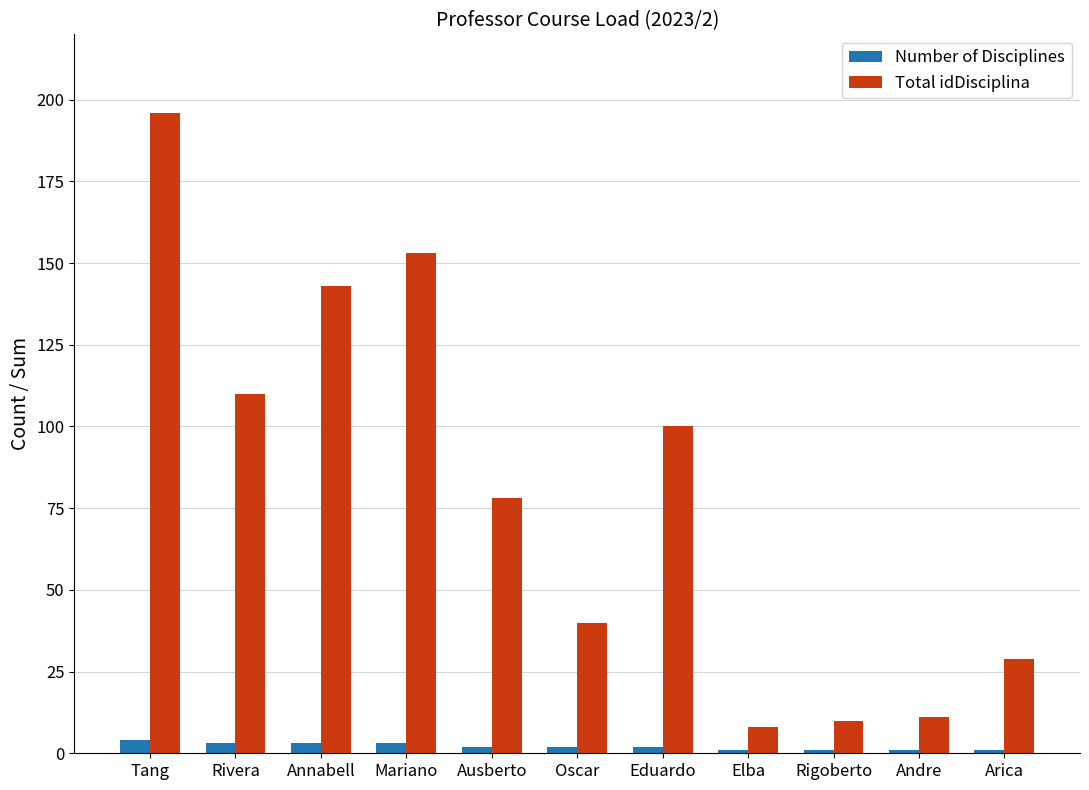

What is the maximum value shown in the chart?

196